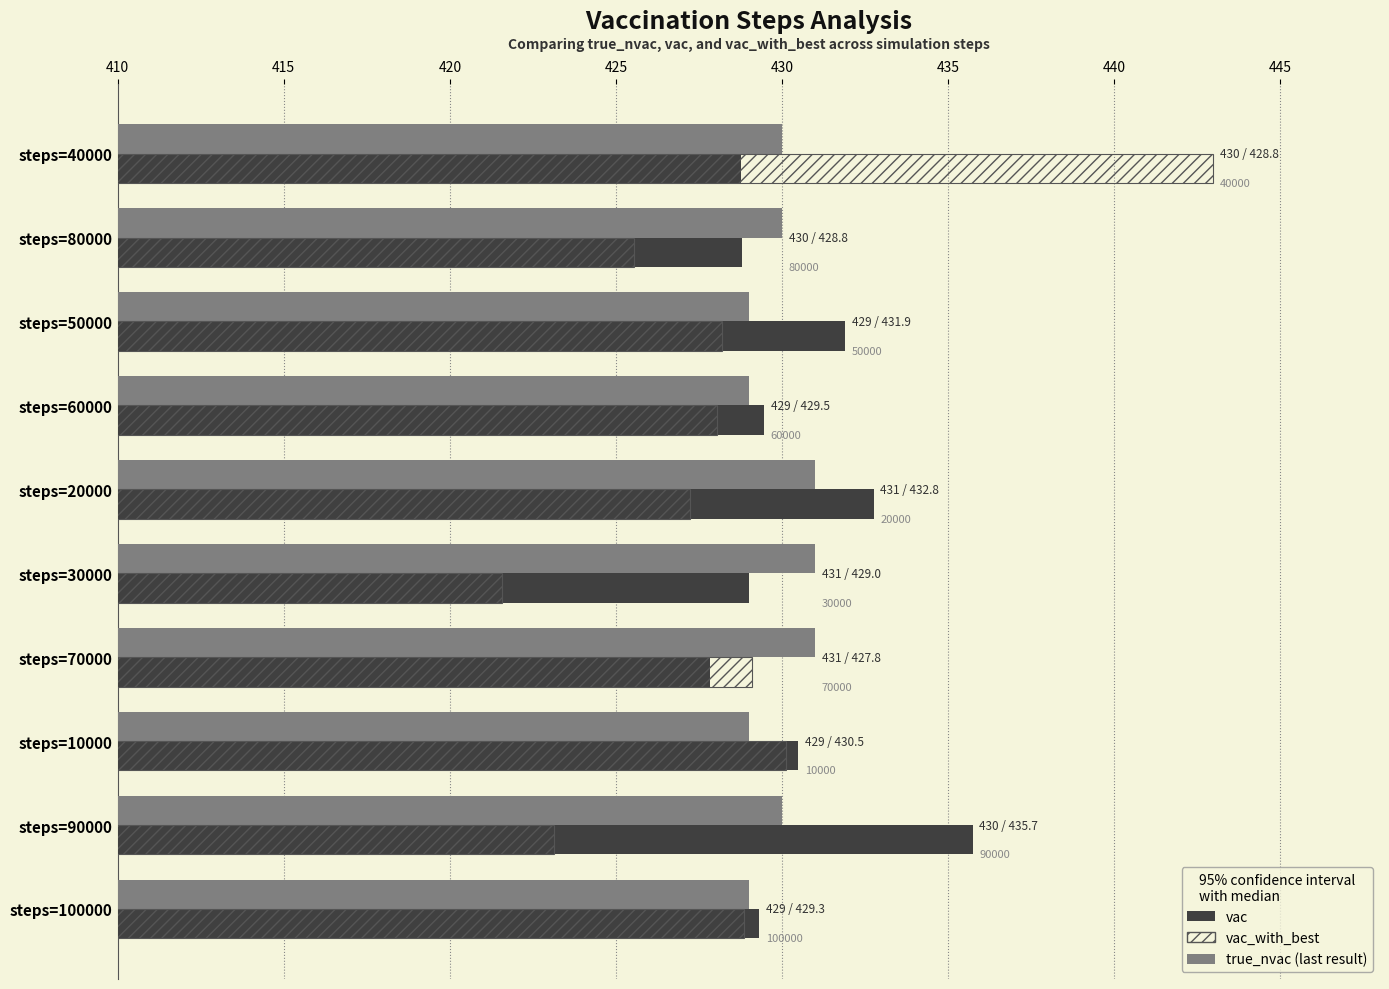

What is the spread (max minus min) of values at steps=100000?

0.4